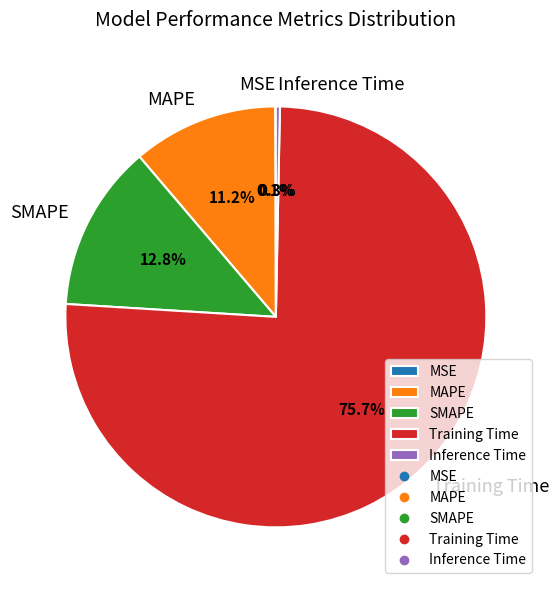

What is the largest slice in the pie chart?

Training Time